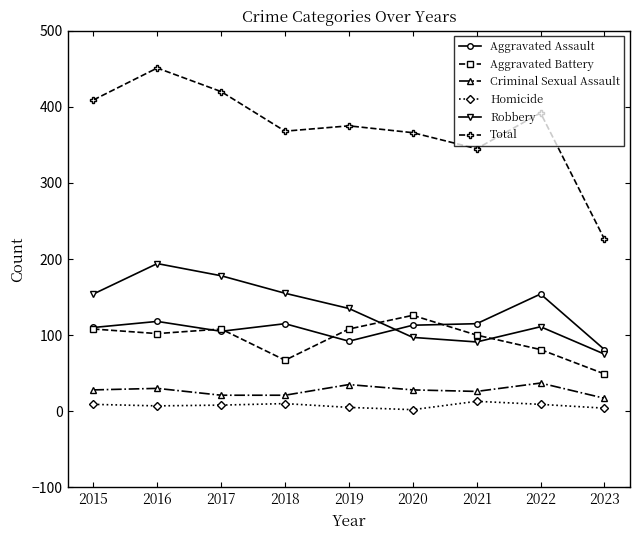

True or false: Robbery and Aggravated Battery cross at least once.

True